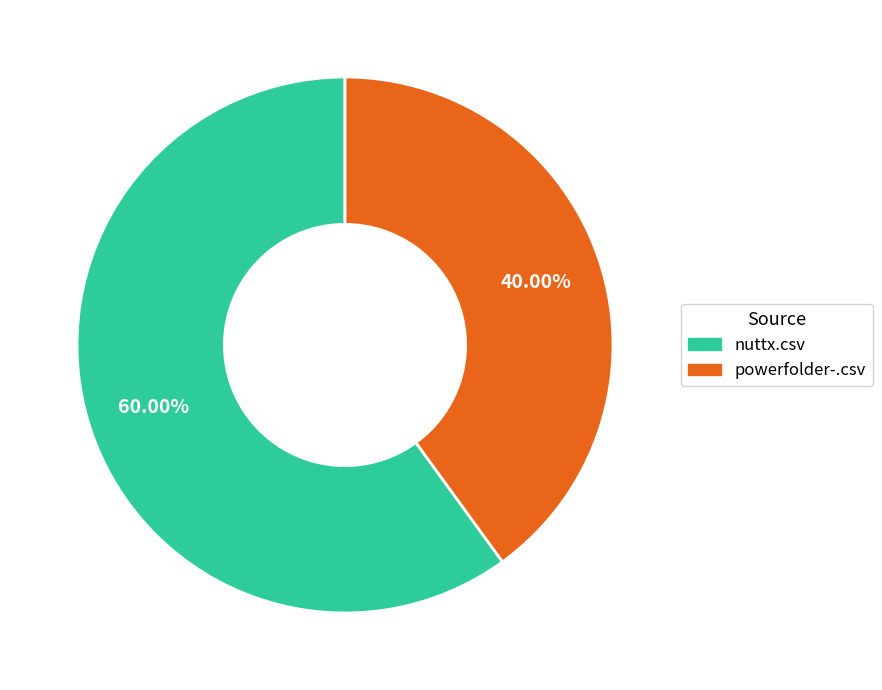

How many segments does this pie chart have?

2